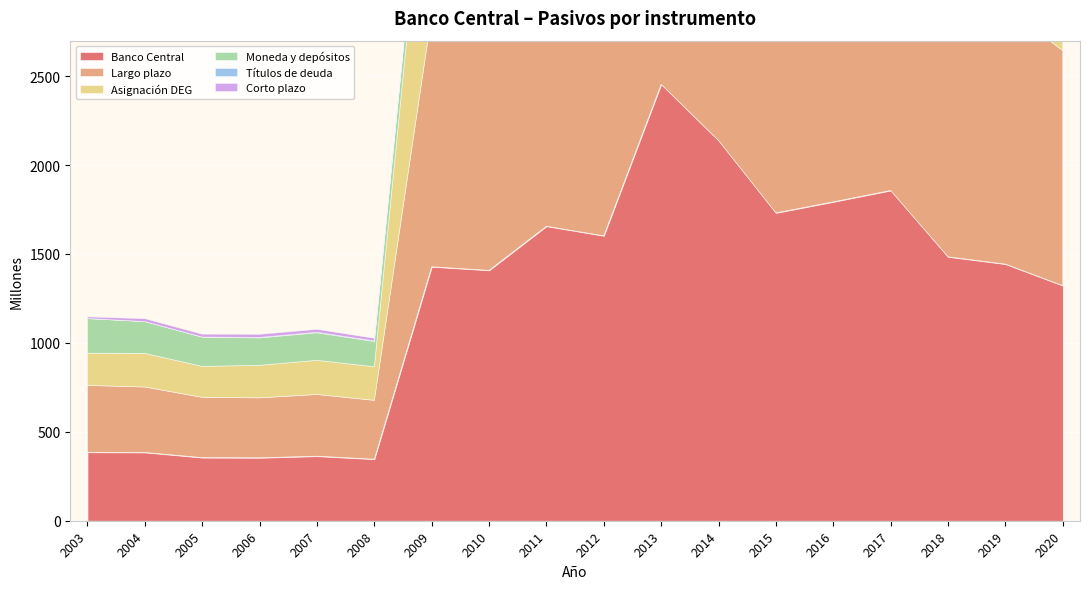

What is the sum of the Asignación DEG values at 2012 and 2019?

2387